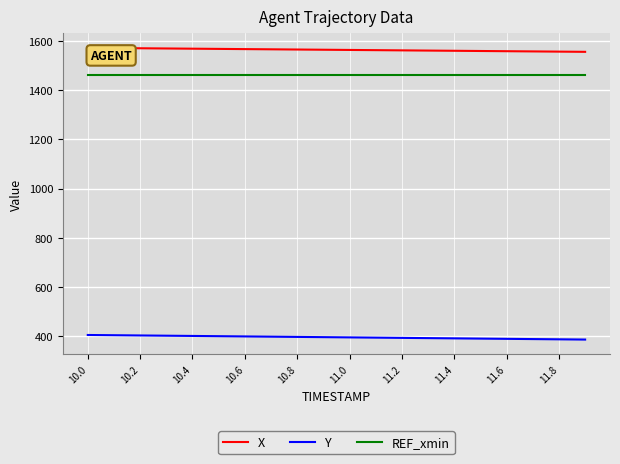

What is the lowest value of the Y series?

385.1